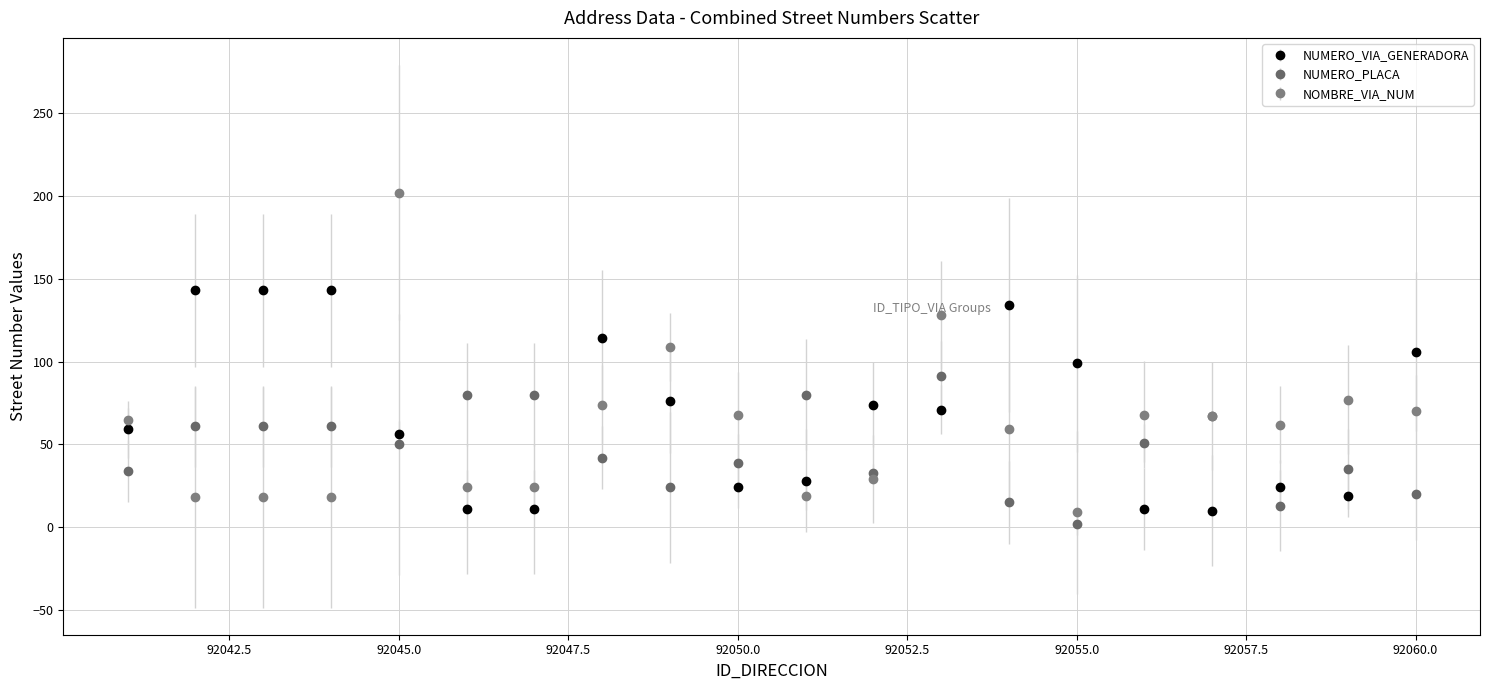

Which series has the largest range (max minus min)?

NOMBRE_VIA_NUM